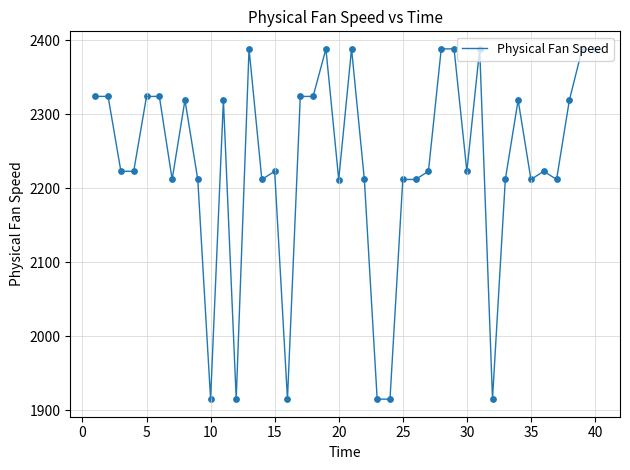

What is the maximum value shown in the chart?

2388.1